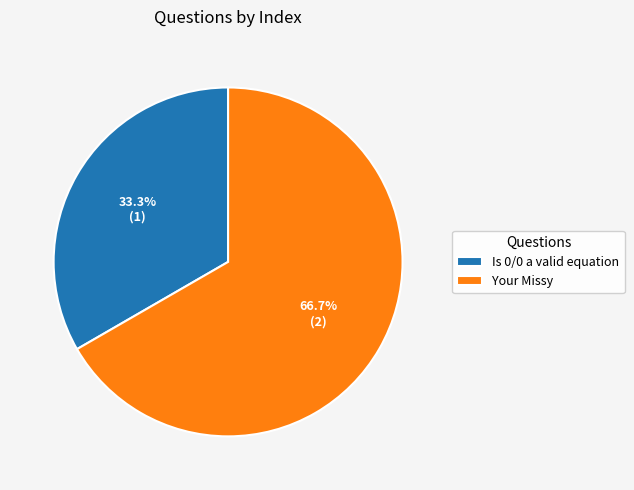

Which category has the smallest portion of the pie?

Is 0/0 a valid equation